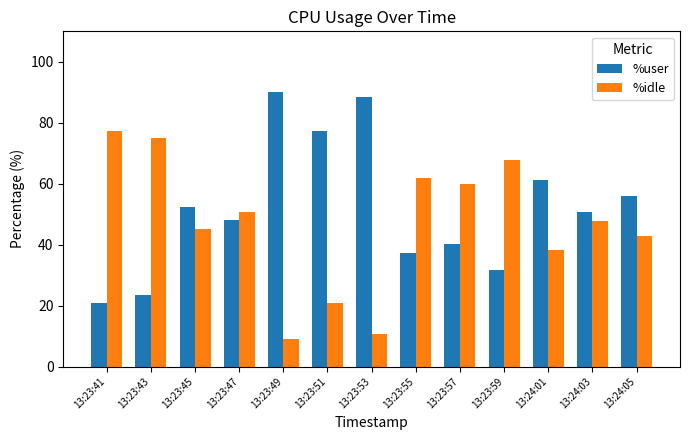

List the series in order of their overall mean, lowest first.

%idle, %user